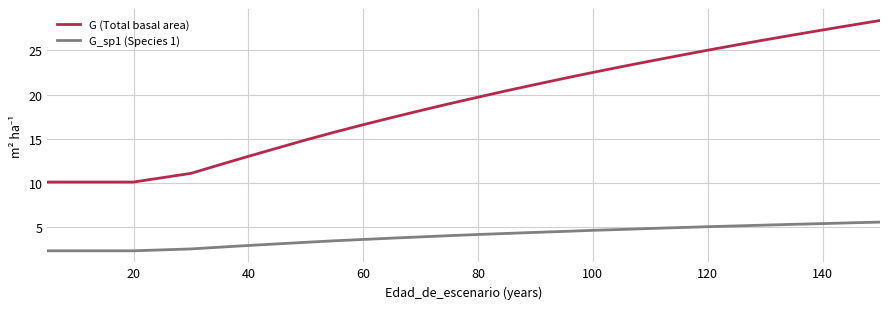

What is the difference between the maximum and minimum values in the G (Total basal area) series?

18.2